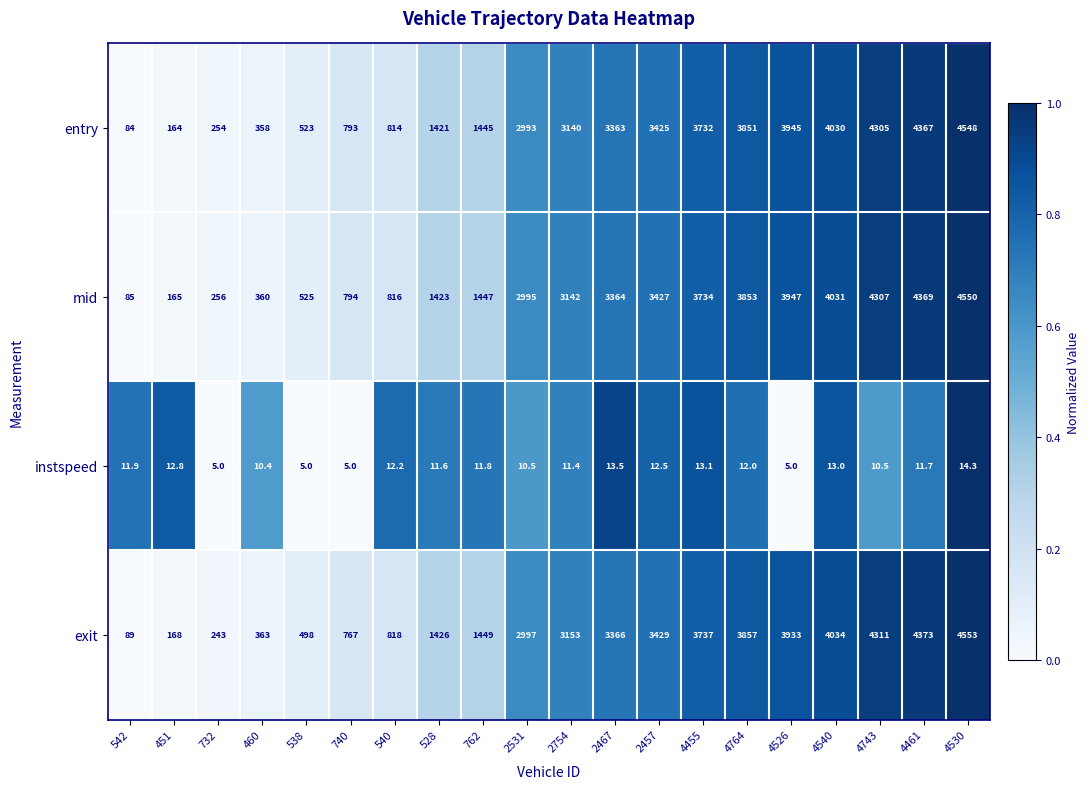

What is the total value across all series at 451?

509.8